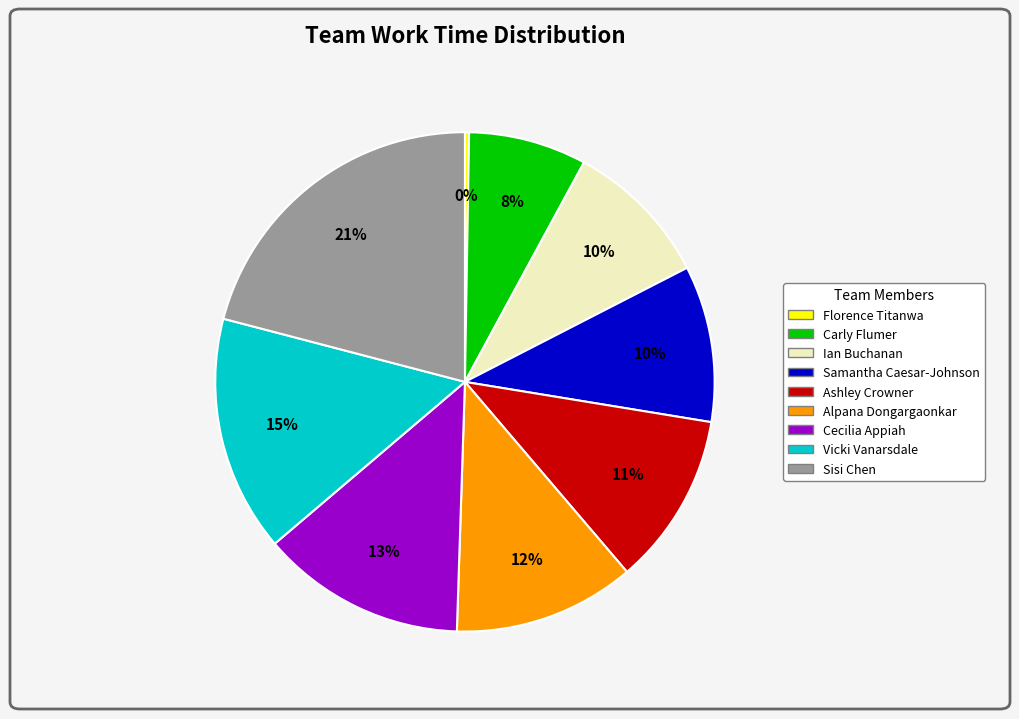

To the nearest percent, what is the average slice percentage?

11%